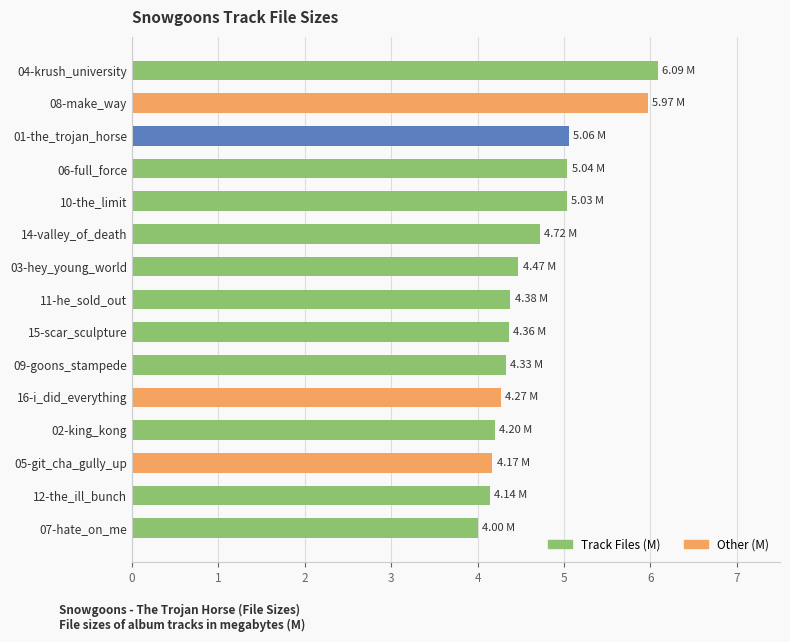

What is the ratio of the value at 08-make_way to the value at 02-king_kong?

1.4